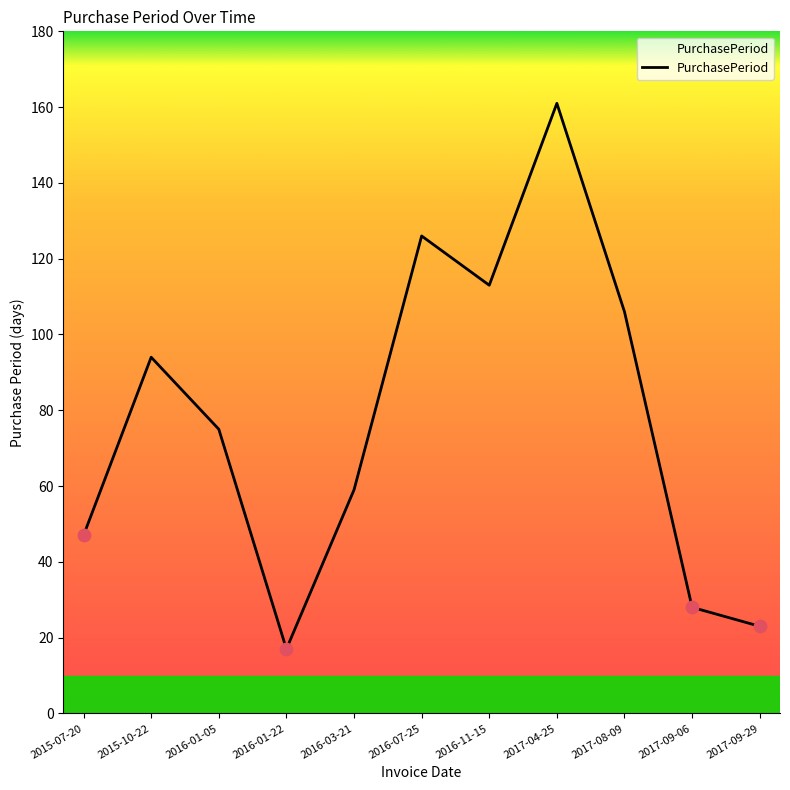

What is the change in value from 2017-08-09 to 2017-09-06?

-78